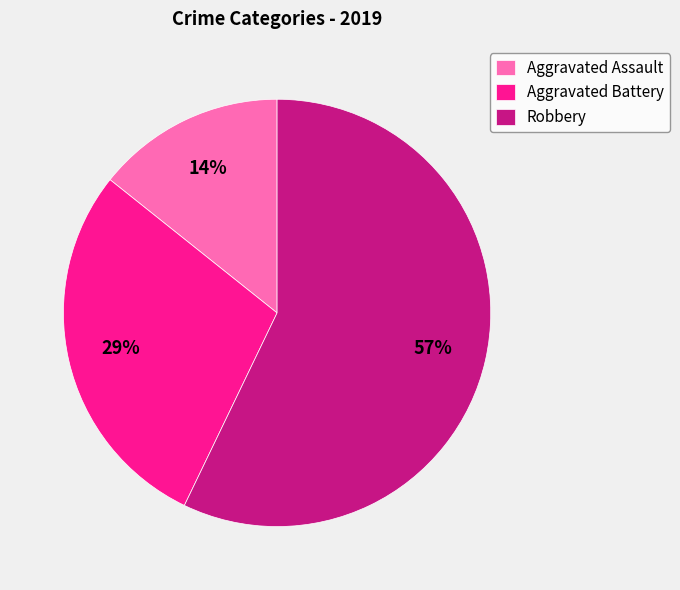

Is the sum of Robbery and Aggravated Assault greater than half?

Yes